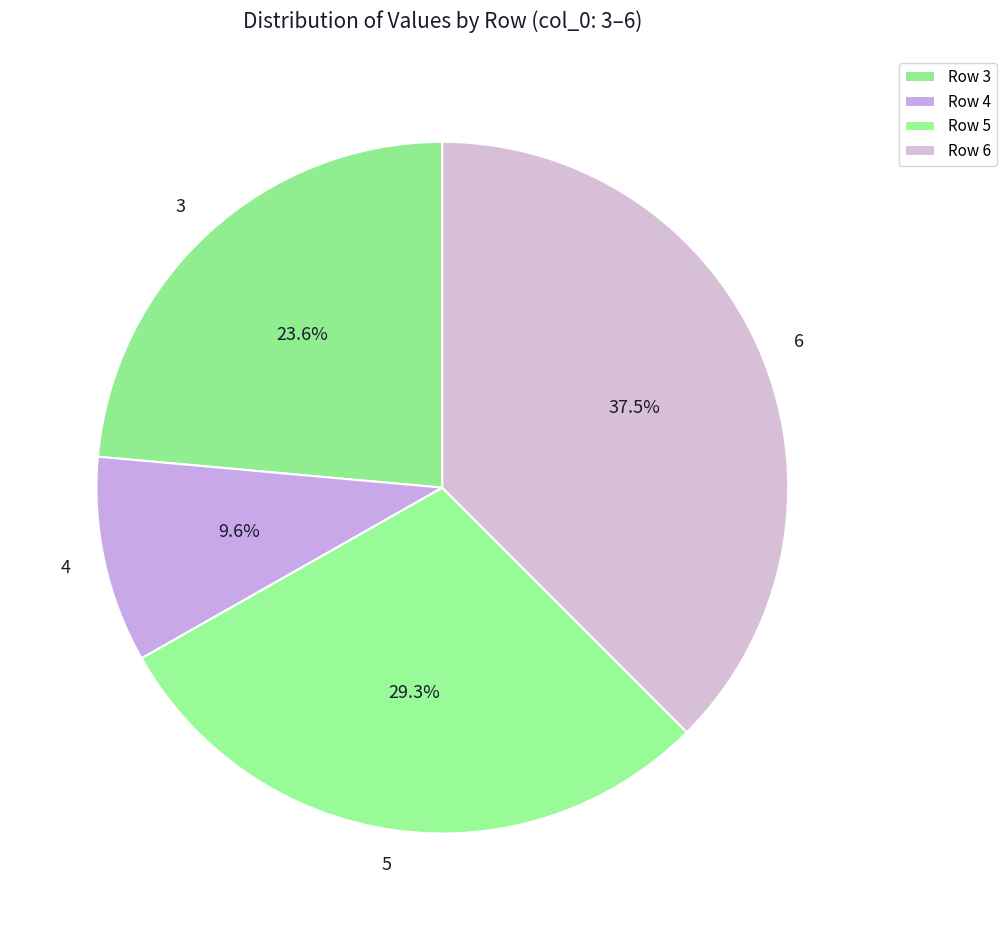

Between 3 and 6, which is larger?

6